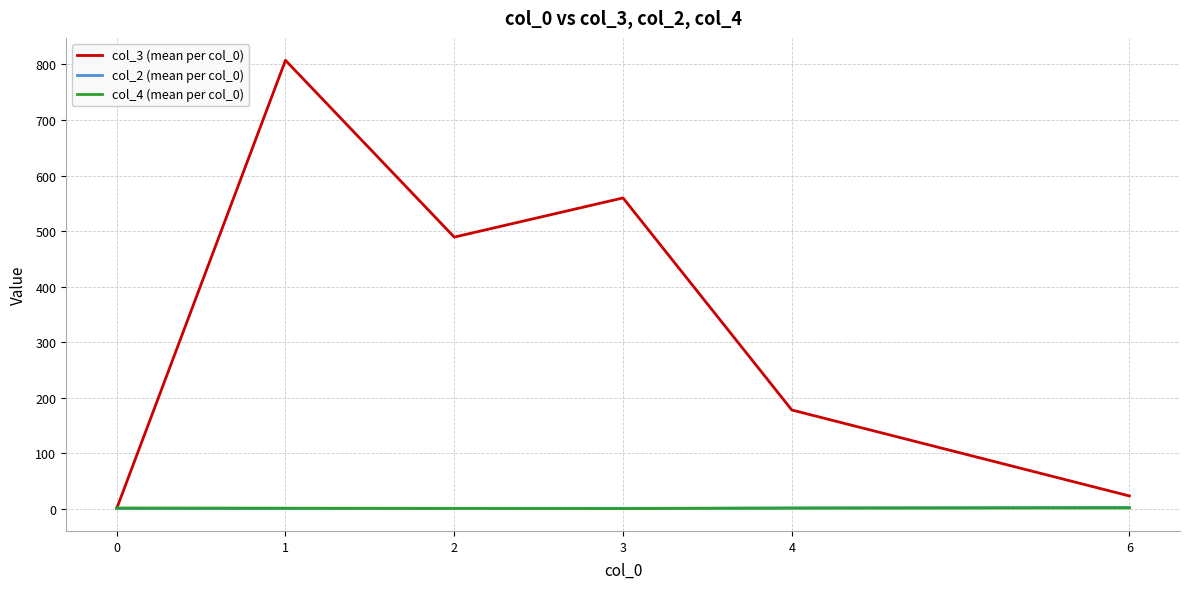

Which series has the widest spread of values?

col_3 (mean per col_0)